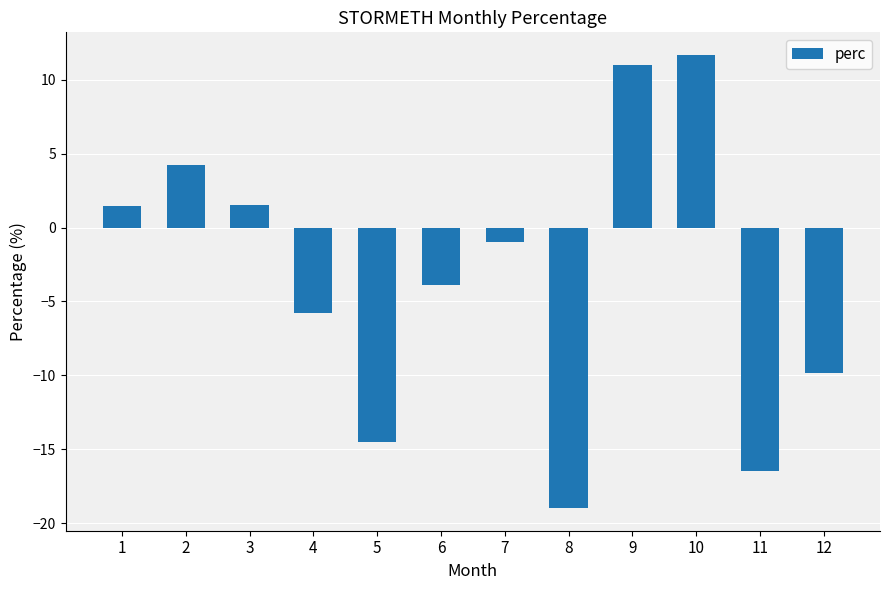

What is the minimum value shown in the chart?

-19.0